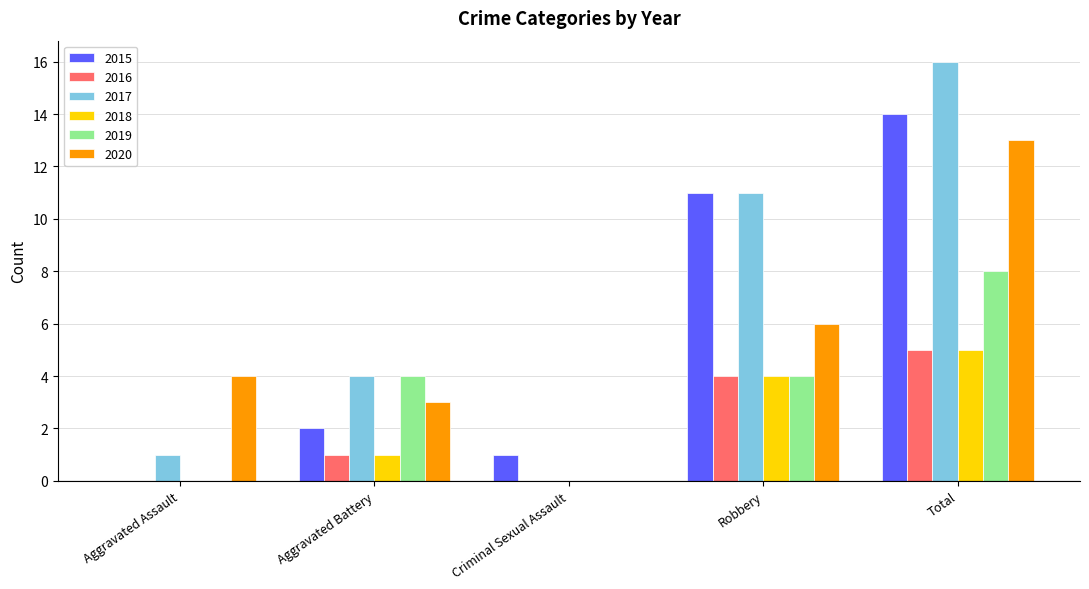

Which series has the widest spread of values?

2017